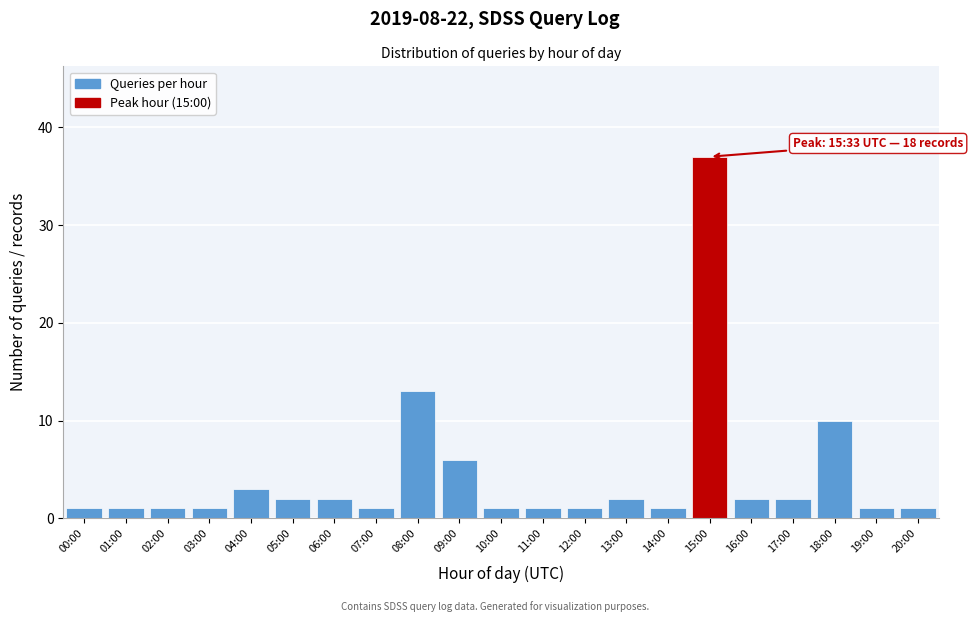

Reading left to right, extract all data points from this chart.

00:00=1	01:00=1	02:00=1	03:00=1	04:00=3	05:00=2	06:00=2	07:00=1	08:00=13	09:00=6	10:00=1	11:00=1	12:00=1	13:00=2	14:00=1	15:00=37	16:00=2	17:00=2	18:00=10	19:00=1	20:00=1